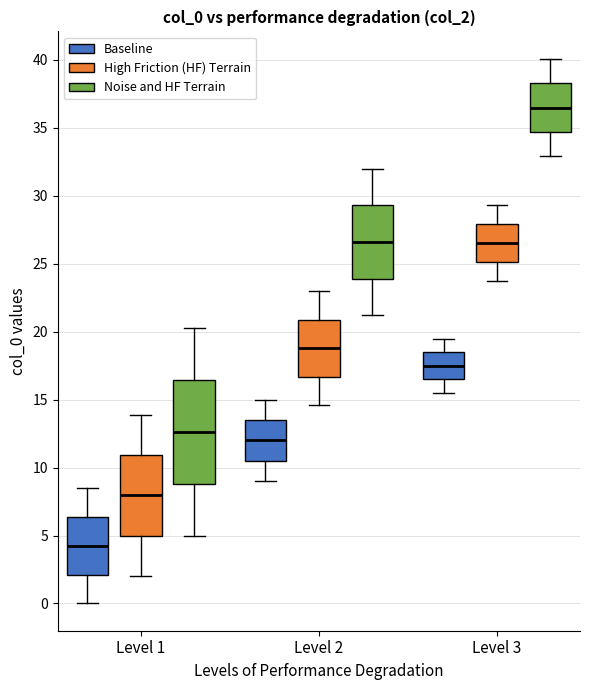

Comparing the boxes themselves (not the whiskers), which one is the tallest?

Level 1 (Noise and HF Terrain)